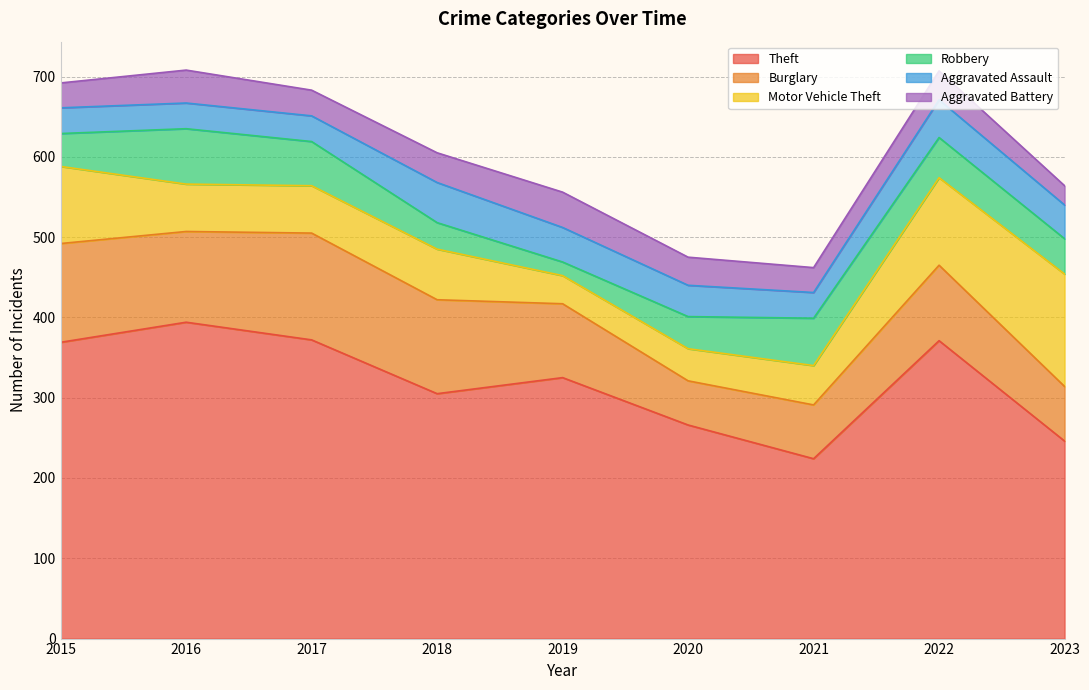

At which label does Burglary reach its minimum?

2020